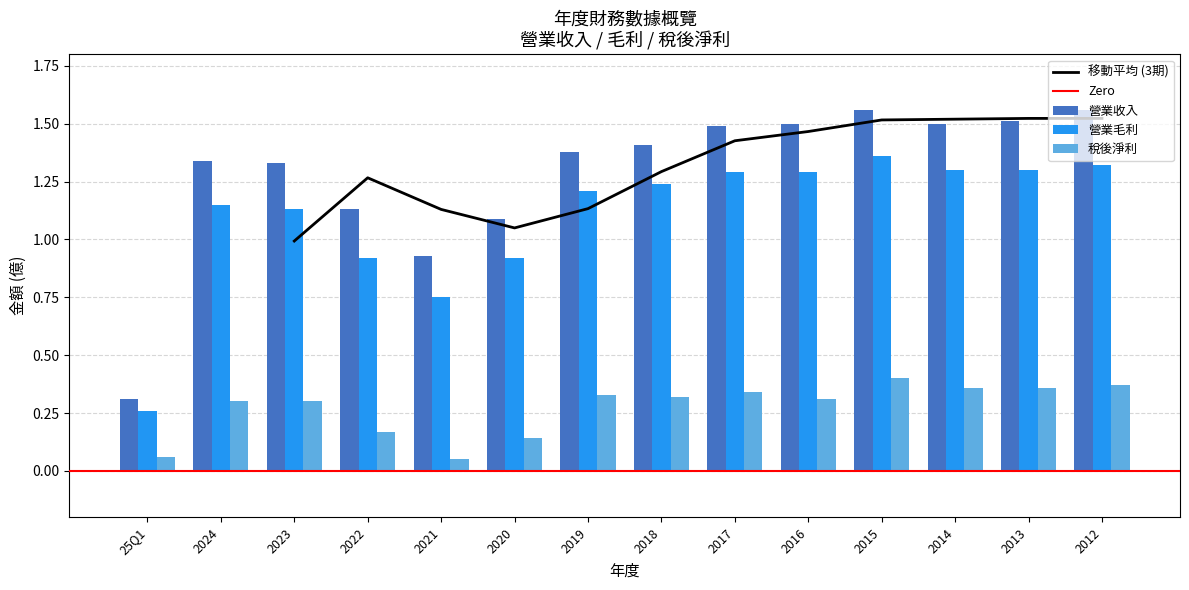

The 營業收入 series shows 0.3 at 2024. True or false?

False